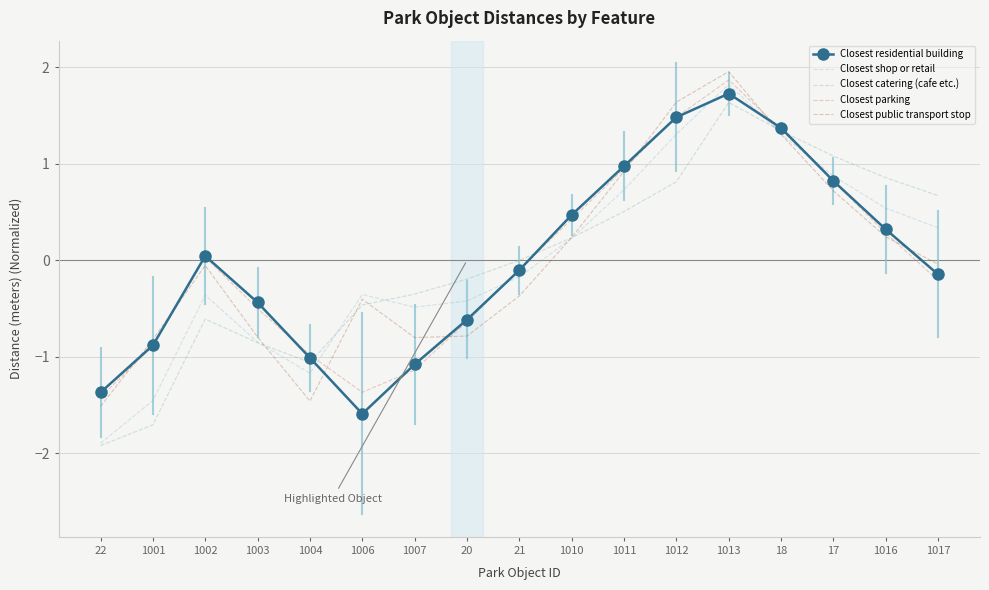

At which label does Closest residential building reach its minimum?

1006